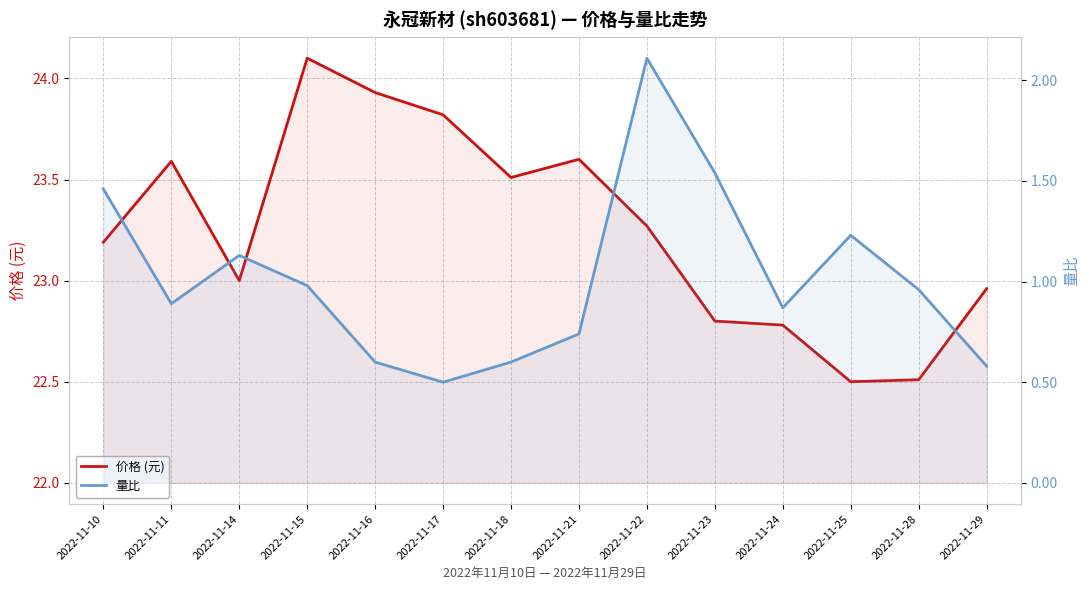

True or false: 量比 and 价格 (元) cross at least once.

False